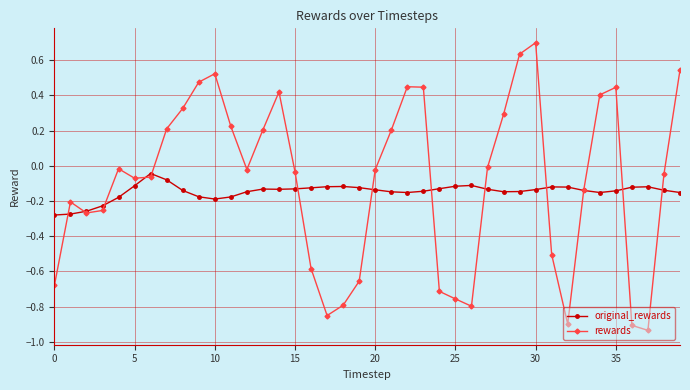

True or false: original_rewards and rewards intersect in this chart.

True